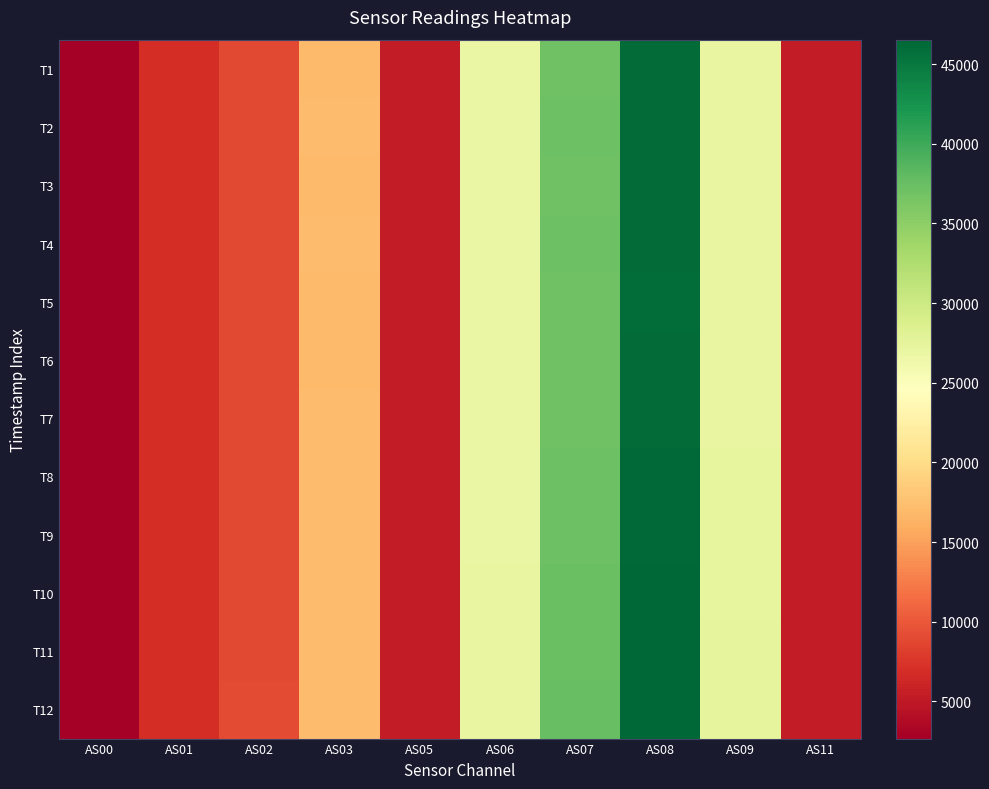

Reading left to right, transcribe all the data shown in this chart.

T1: AS00=2667	AS01=6826	AS02=8903	AS03=17059	AS05=5292	AS06=26893	AS07=37050	AS08=46087	AS09=27090	AS11=5298
T2: AS00=2672	AS01=6843	AS02=8923	AS03=17086	AS05=5302	AS06=26934	AS07=37136	AS08=46165	AS09=27142	AS11=5308
T3: AS00=2664	AS01=6822	AS02=8897	AS03=17046	AS05=5288	AS06=26862	AS07=37013	AS08=46046	AS09=27080	AS11=5290
T4: AS00=2674	AS01=6842	AS02=8924	AS03=17078	AS05=5300	AS06=26938	AS07=37125	AS08=46158	AS09=27141	AS11=5308
T5: AS00=2665	AS01=6820	AS02=8895	AS03=17042	AS05=5282	AS06=26866	AS07=37017	AS08=46022	AS09=27068	AS11=5292
T6: AS00=2663	AS01=6818	AS02=8890	AS03=17039	AS05=5282	AS06=26858	AS07=37000	AS08=46027	AS09=27064	AS11=5288
T7: AS00=2671	AS01=6839	AS02=8916	AS03=17076	AS05=5298	AS06=26921	AS07=37095	AS08=46131	AS09=27122	AS11=5304
T8: AS00=2679	AS01=6860	AS02=8945	AS03=17112	AS05=5312	AS06=26975	AS07=37192	AS08=46247	AS09=27192	AS11=5318
T9: AS00=2680	AS01=6863	AS02=8949	AS03=17115	AS05=5314	AS06=26992	AS07=37233	AS08=46276	AS09=27213	AS11=5318
T10: AS00=2693	AS01=6893	AS02=8991	AS03=17170	AS05=5336	AS06=27090	AS07=37388	AS08=46448	AS09=27321	AS11=5342
T11: AS00=2696	AS01=6899	AS02=9002	AS03=17186	AS05=5342	AS06=27125	AS07=37435	AS08=46502	AS09=27359	AS11=5348
T12: AS00=2699	AS01=6903	AS02=9010	AS03=17201	AS05=5348	AS06=27143	AS07=37464	AS08=46540	AS09=27383	AS11=5356